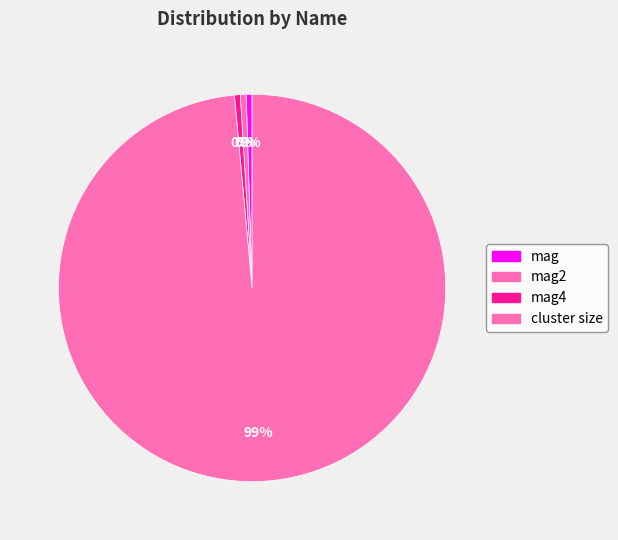

Count the number of slices in the pie.

4